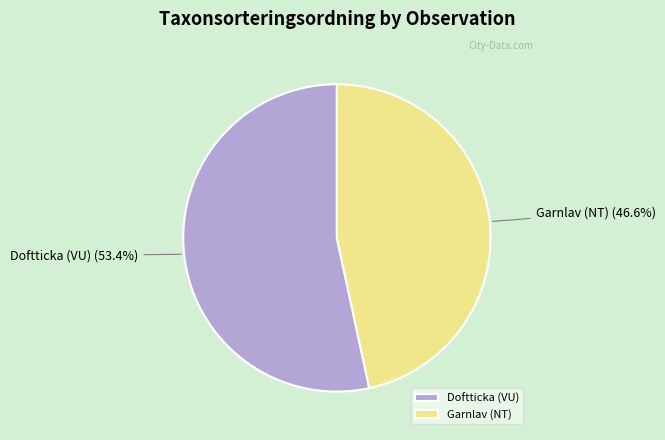

What is the ratio of the value at Garnlav (NT) to the value at Doftticka (VU)?

0.9